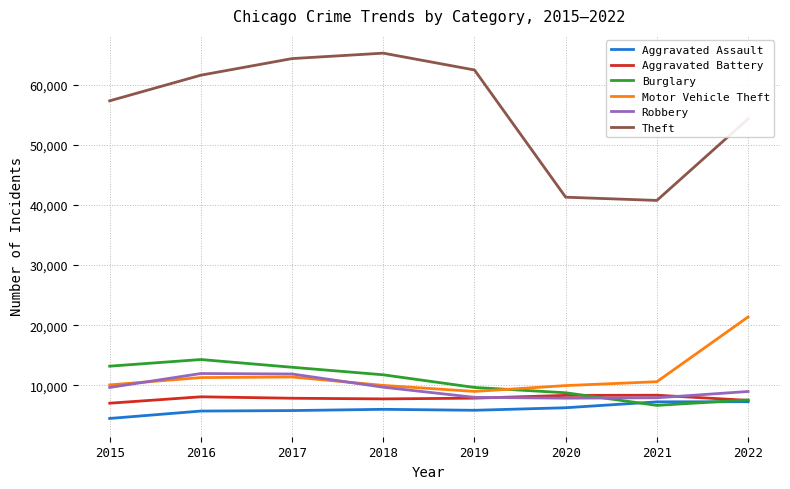

Is the value of Burglary at 2016 greater than the value of Motor Vehicle Theft at 2022?

No